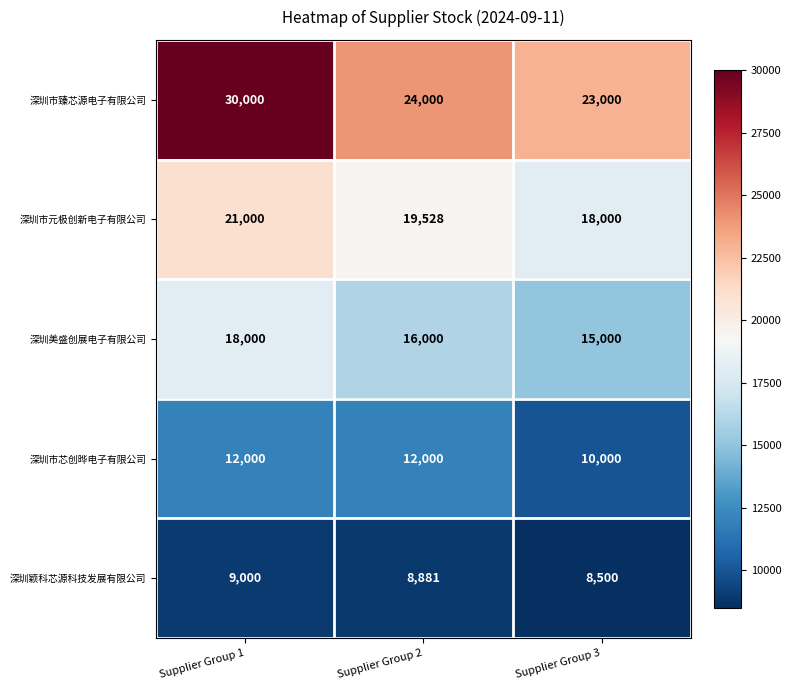

True or false: 深圳美盛创展电子有限公司 has a value of 23753 at Supplier Group 1.

False